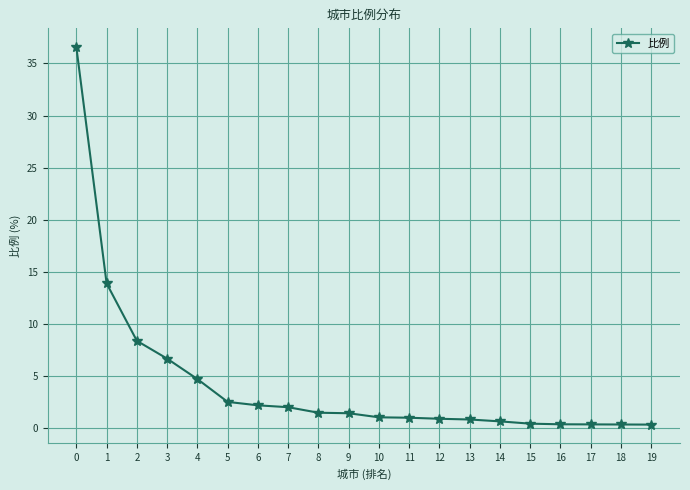

What is the value of the 13th point from the left?

0.9